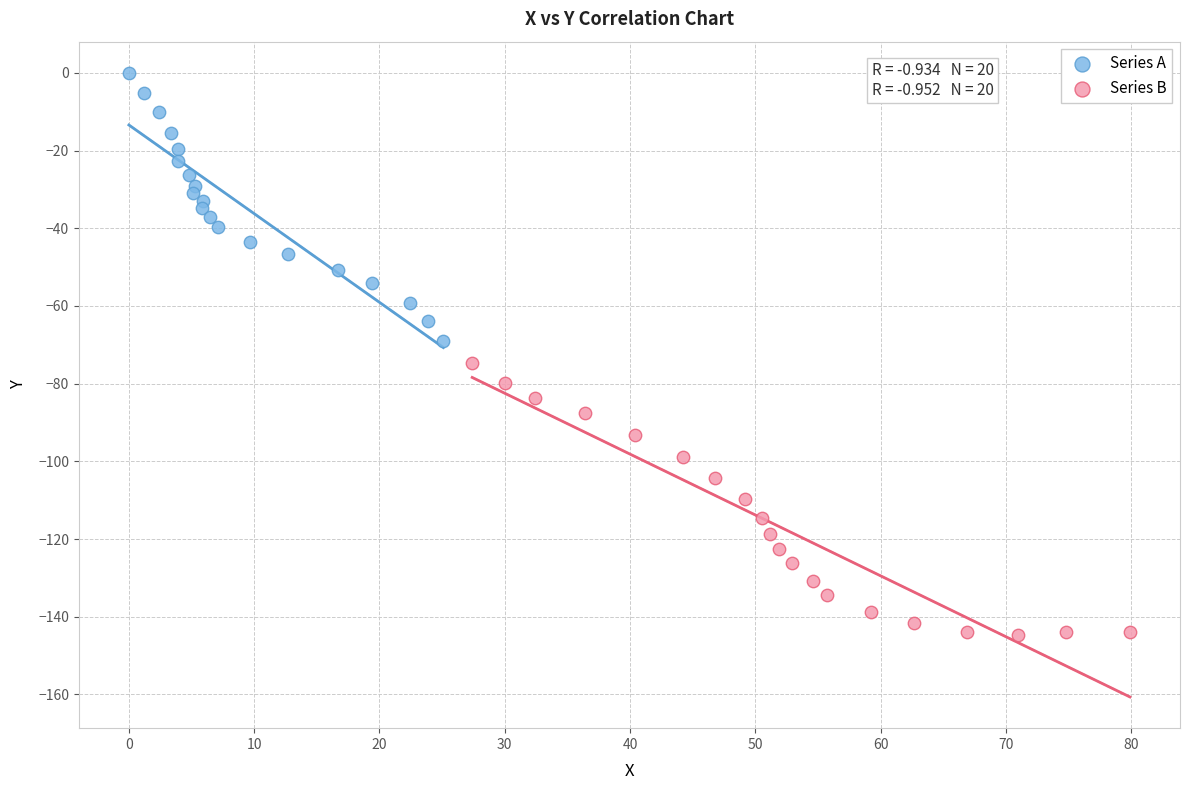

Which series has the largest Y range (max minus min)?

Series B